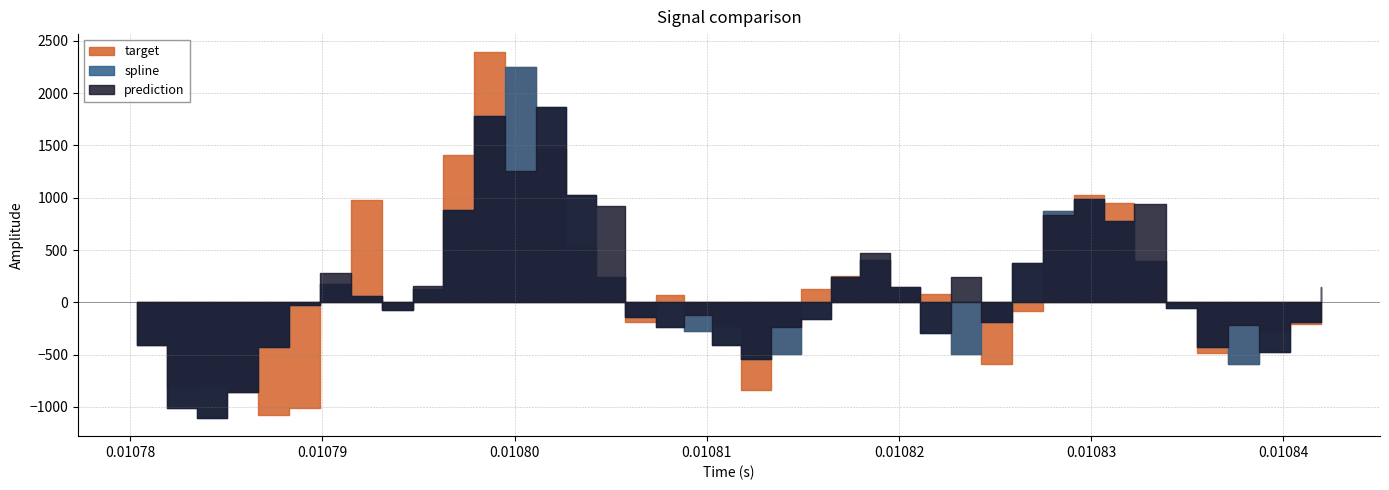

Reading left to right, transcribe all the data shown in this chart.

spline: -411.1	-1012.3	-1104.4	-856.1	-429.9	-21.0	174.2	63.4	-75.6	129.1	886.5	1783.0	2247.7	1868.0	1025.5	242.1	-142.6	-240.4	-278.2	-408.6	-538.5	-489.2	-155.1	240.1	400.5	144.2	-289.3	-494.6	-191.9	380.3	875.1	986.1	780.2	393.6	-56.9	-427.0	-594.0	-479.3	-187.7	142.1
prediction: -411.1	-1012.3	-1104.4	-856.1	-429.9	-21.0	276.2	63.4	-75.6	157.7	886.5	1783.0	1251.7	1868.0	1025.5	916.4	-142.6	-240.4	-122.5	-408.6	-538.5	-235.9	-155.1	240.1	473.9	144.2	-289.3	245.9	-191.9	380.3	837.4	986.1	780.2	941.4	-56.9	-427.0	-220.4	-479.3	-187.7	-111.8
target: -411.1	-819.7	-799.8	-856.1	-1077.6	-1005.8	174.2	974.1	-67.2	129.1	1408.2	2389.1	2247.7	1470.4	531.2	242.1	-185.8	68.9	-278.2	-225.5	-840.8	-489.2	123.7	255.8	400.5	140.6	83.1	-494.6	-591.7	-78.4	875.1	1021.9	950.5	393.6	-20.0	-485.2	-594.0	-277.8	-209.5	142.1